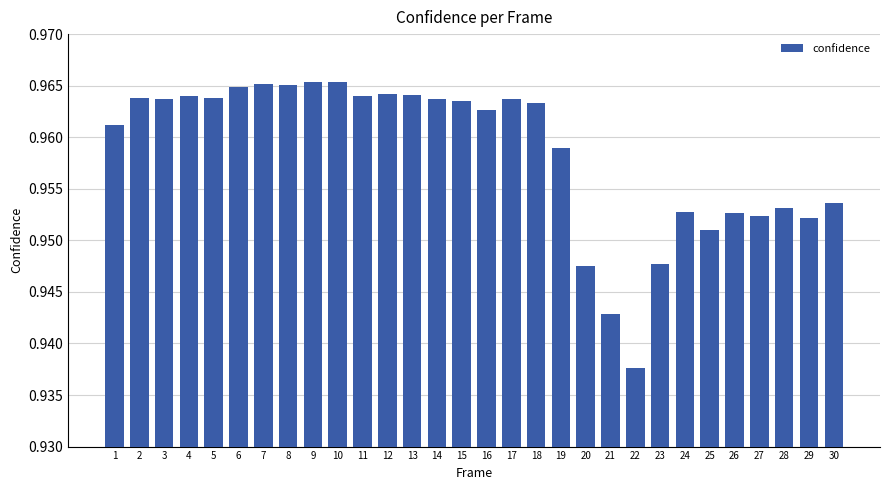

Which has a higher value, 23 or 26?

26